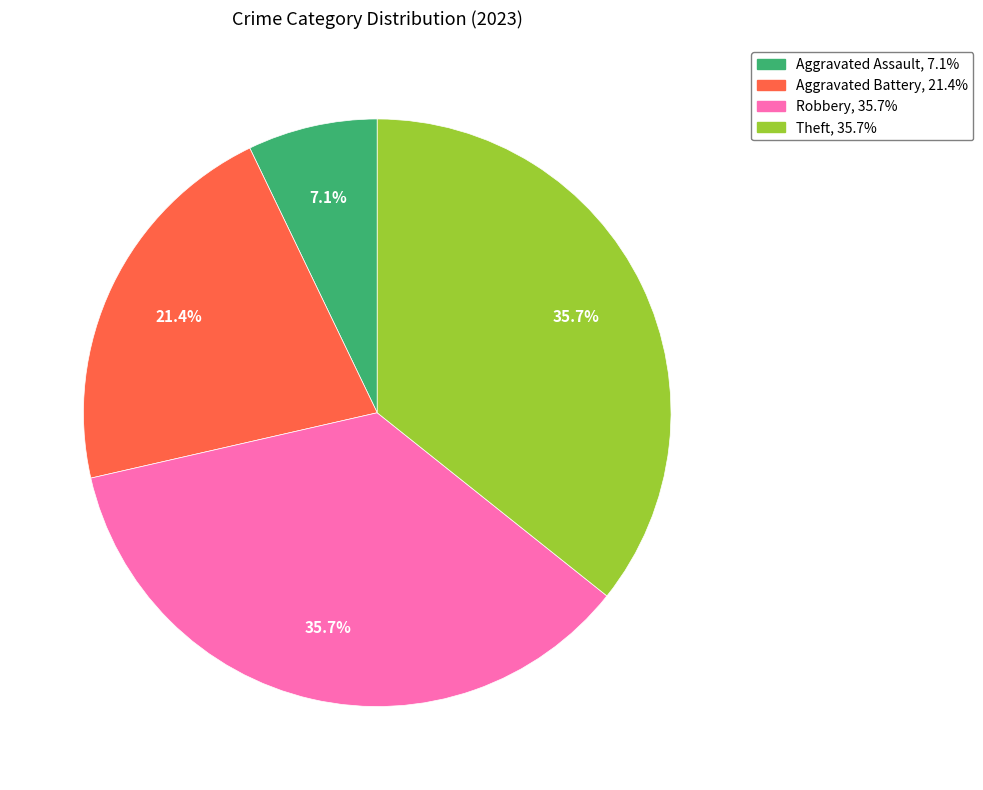

Is there any slice that represents more than half of the pie?

No